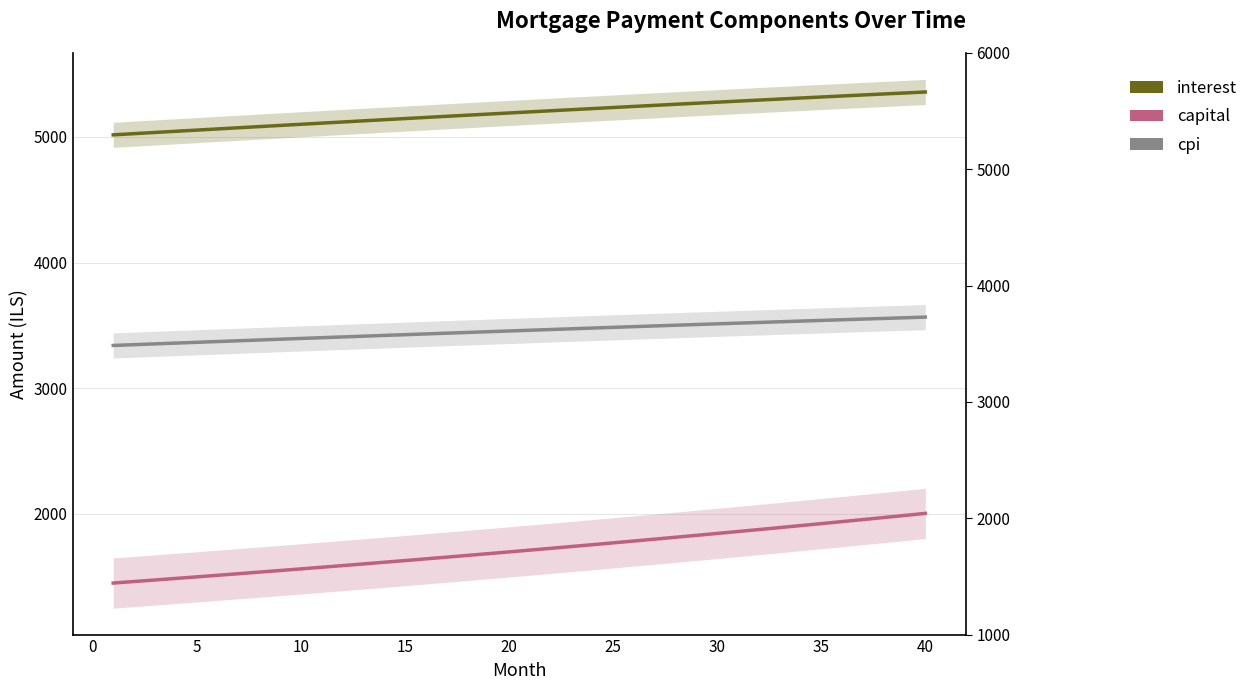

Is the value of capital at 28 greater than the value of cpi at 5?

No